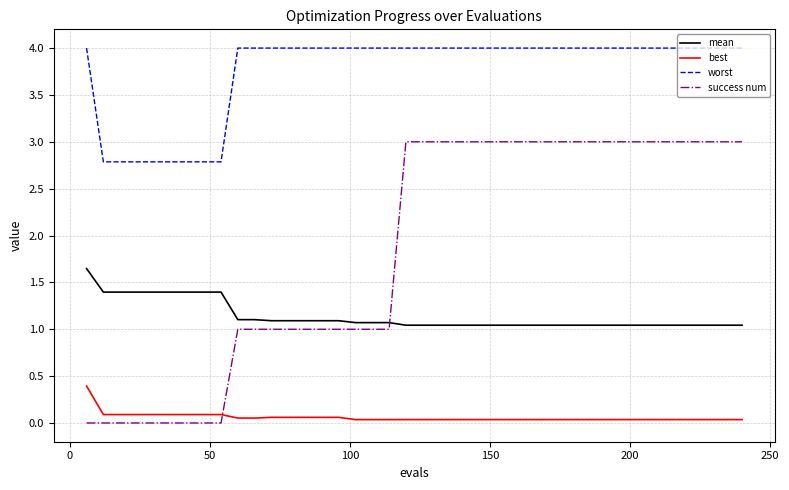

At how many categories does at least one series exceed 0?

40